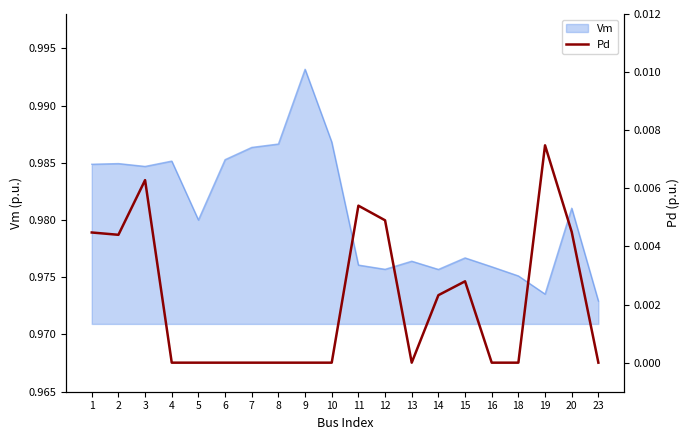

The value of Vm at 6 is 1.5. True or false?

False